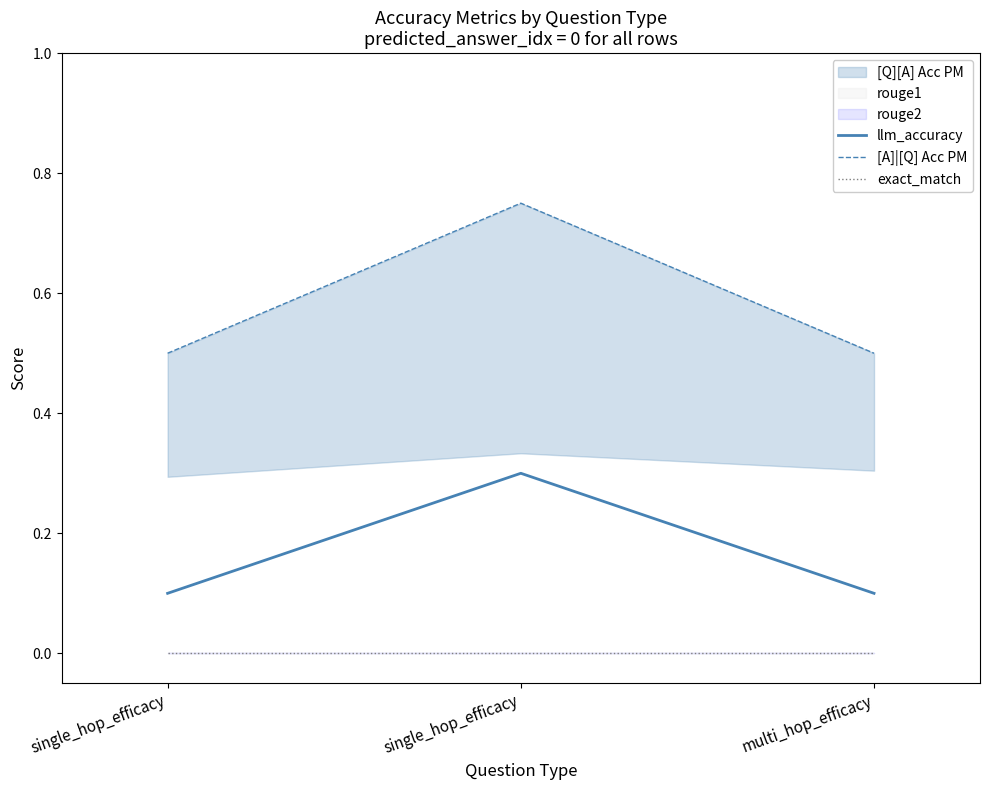

How many llm_accuracy values are between 0 and 1?

3